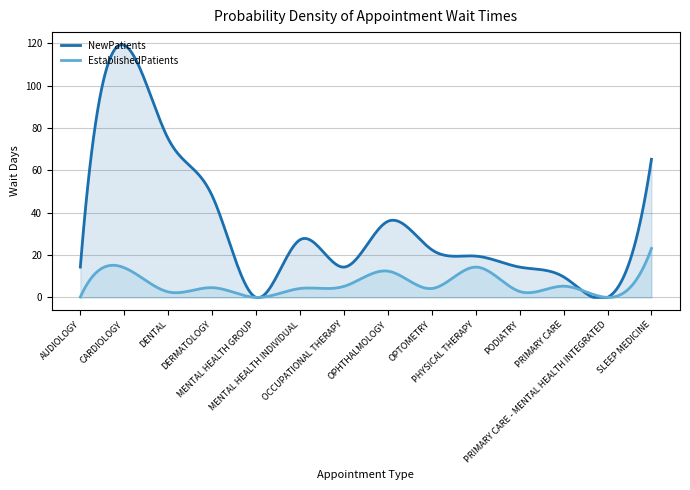

What is the label of the 14th point from the left?

SLEEP MEDICINE